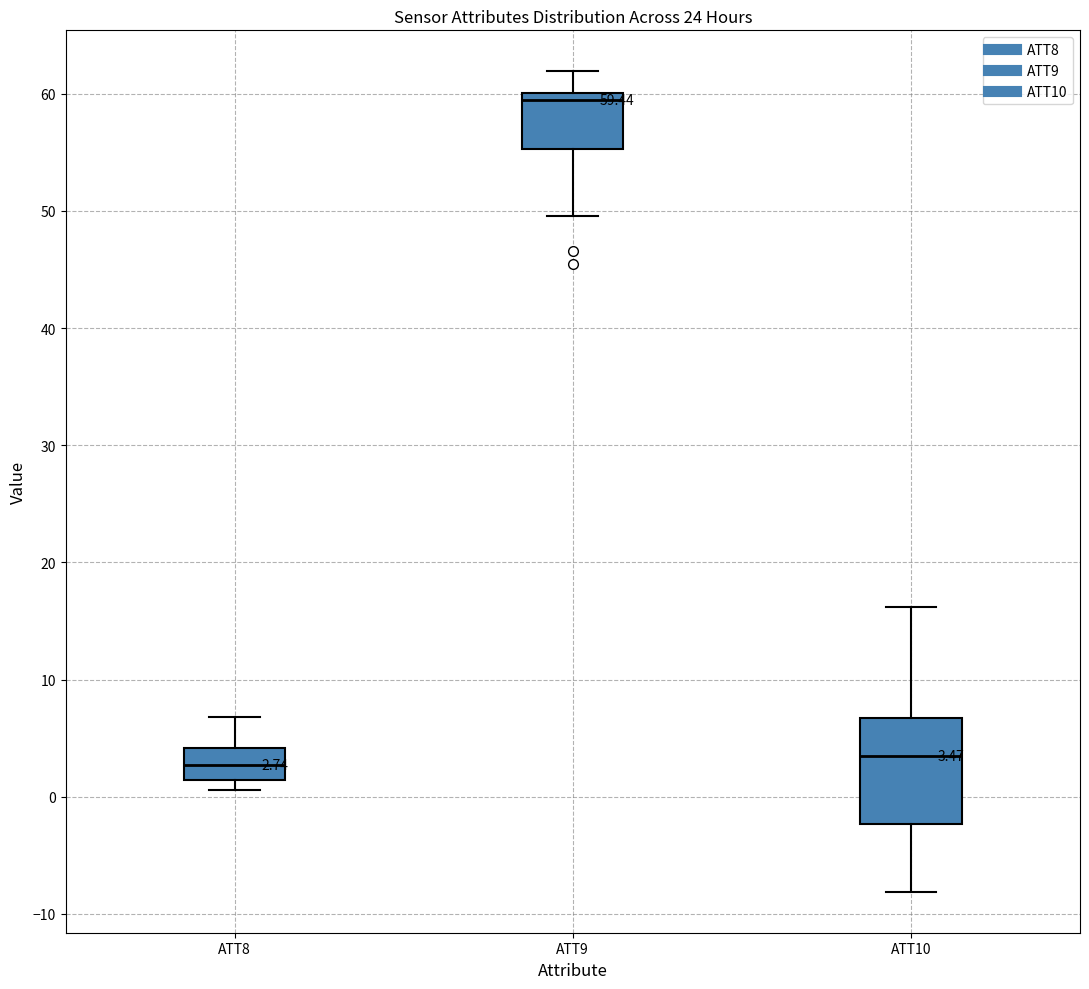

Which box is the tallest, from its lower edge to its upper edge?

ATT10